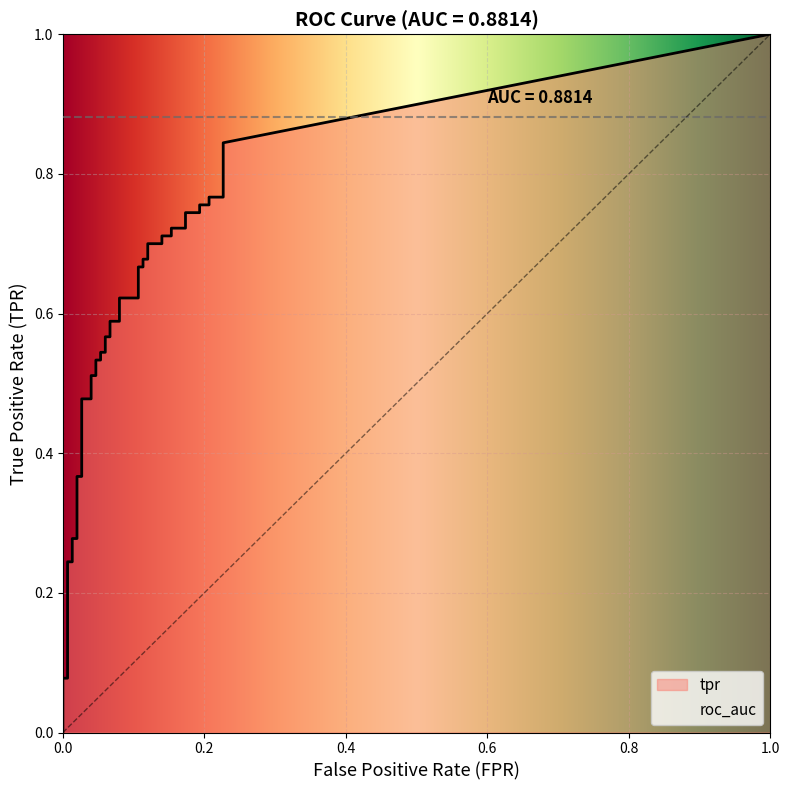

How many series are shown in this chart?

2